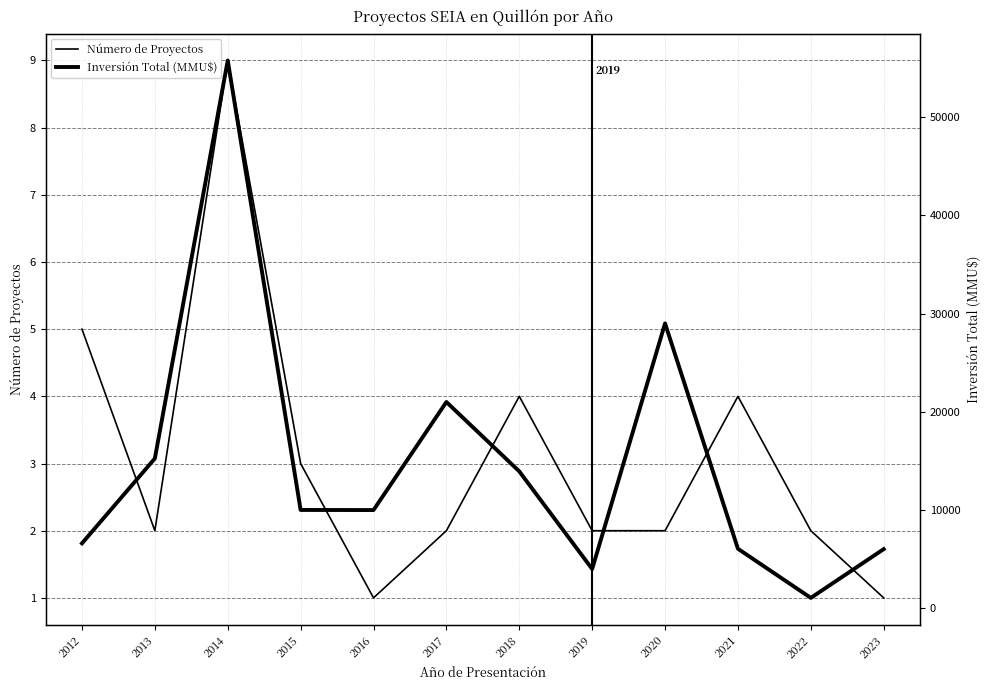

Which series changed the most between 2022 and 2013?

Inversión Total (MMU$)